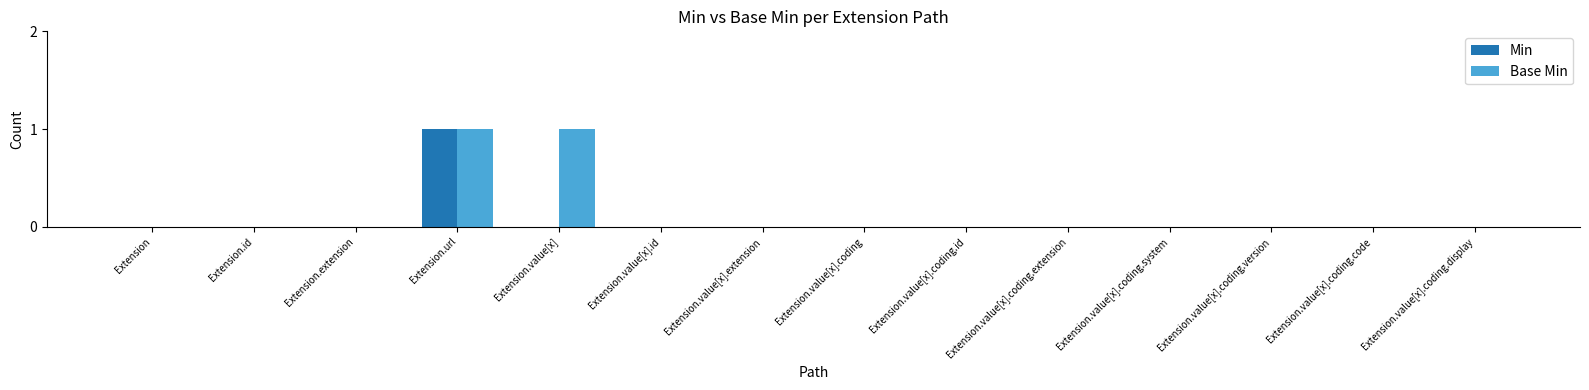

Is it true that Min equals 0 at Extension.value[x].coding?

True